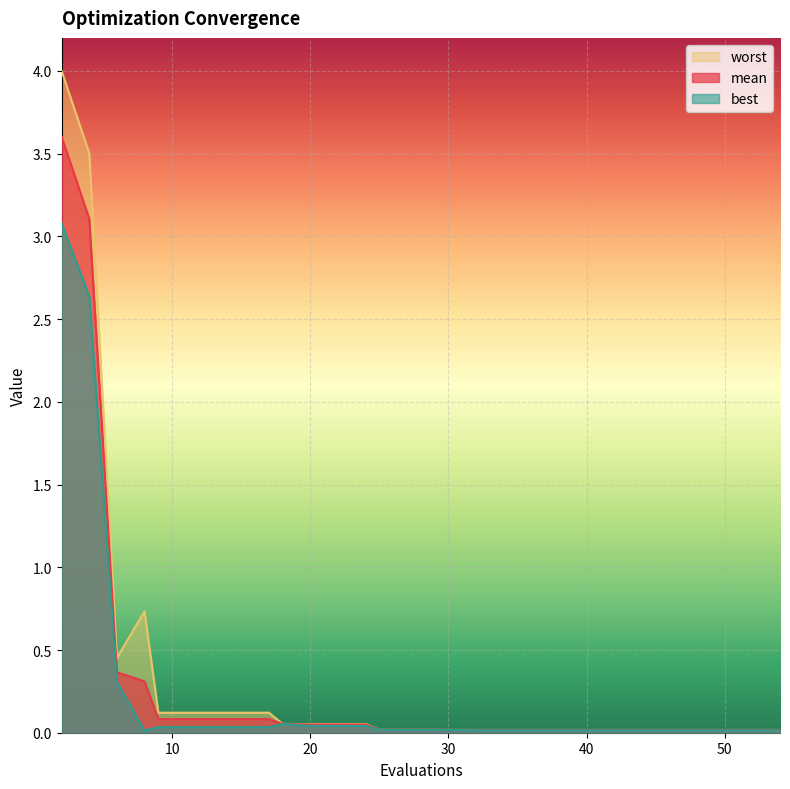

Which series has the largest total across all categories?

worst